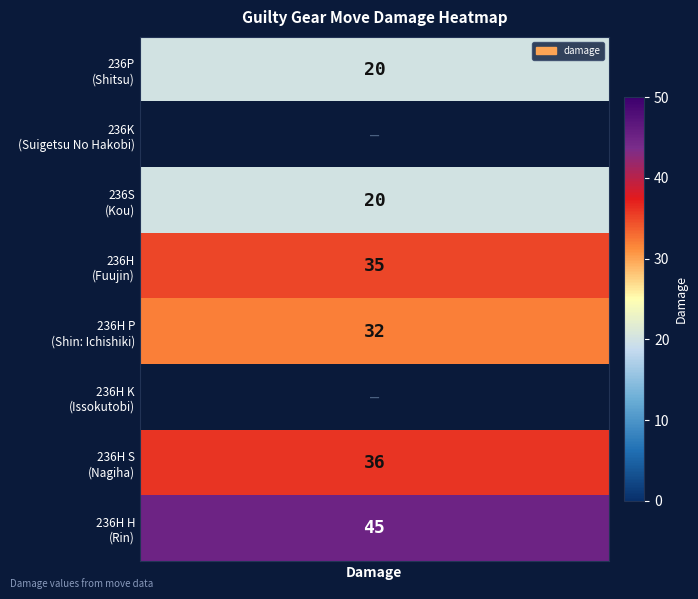

True or false: the data shows 0 at 5.

True